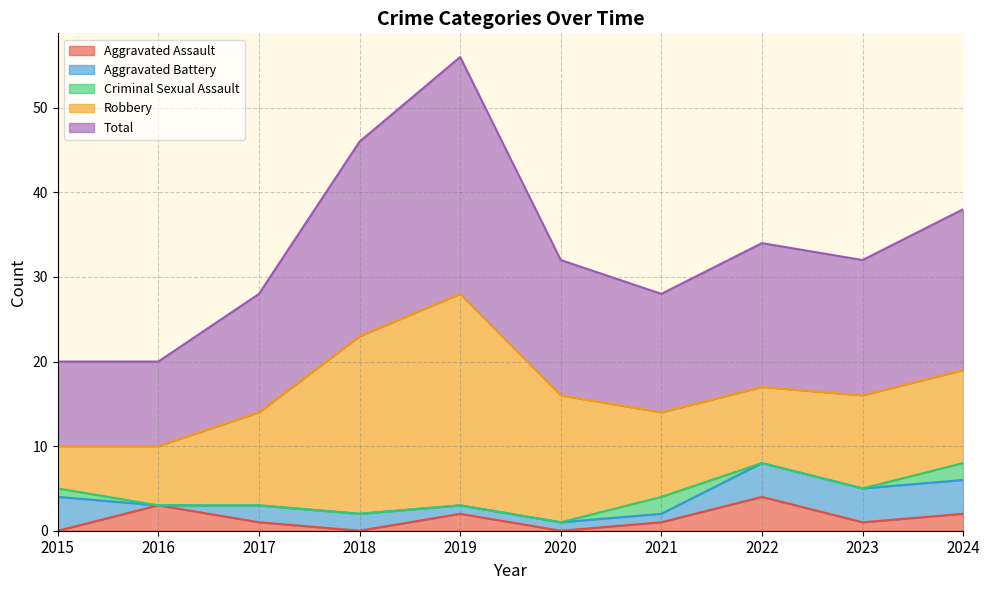

Which category has the lowest value in the Aggravated Assault series?

2015